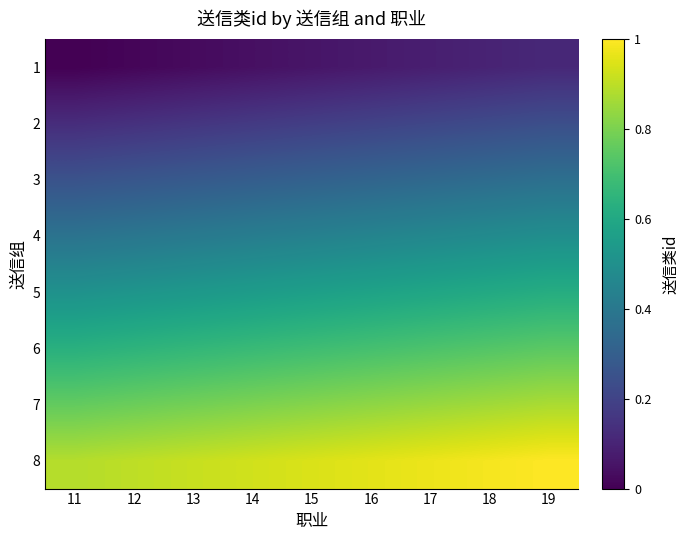

Count the number of data series in this chart.

8